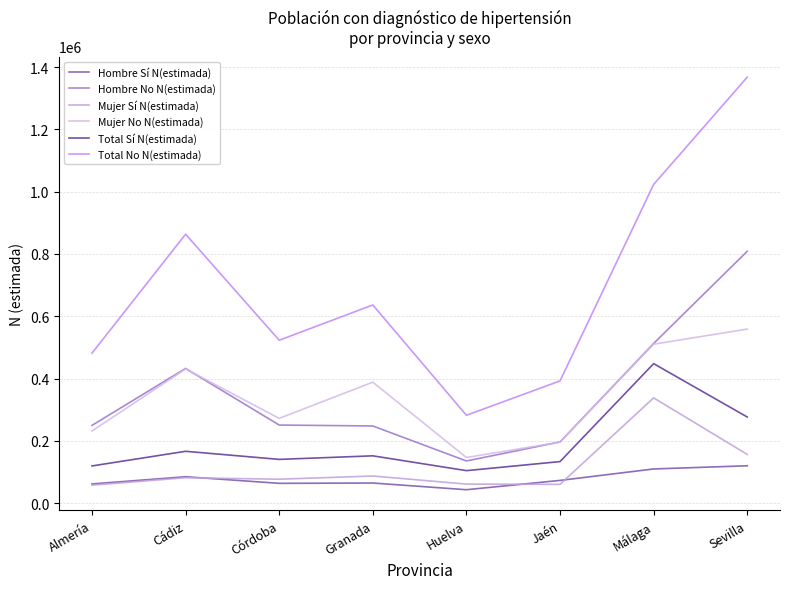

How many data points does each series have?

8